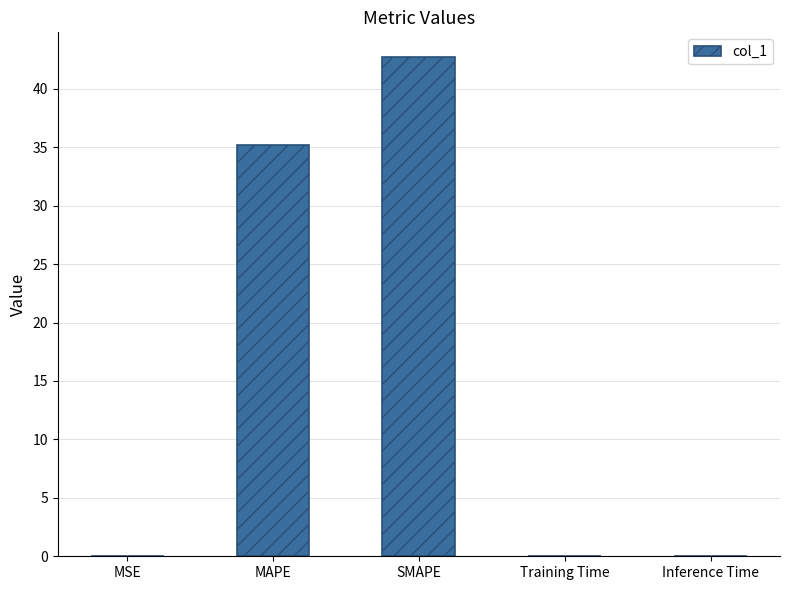

The chart shows a value of 55.3 at MAPE. True or false?

False